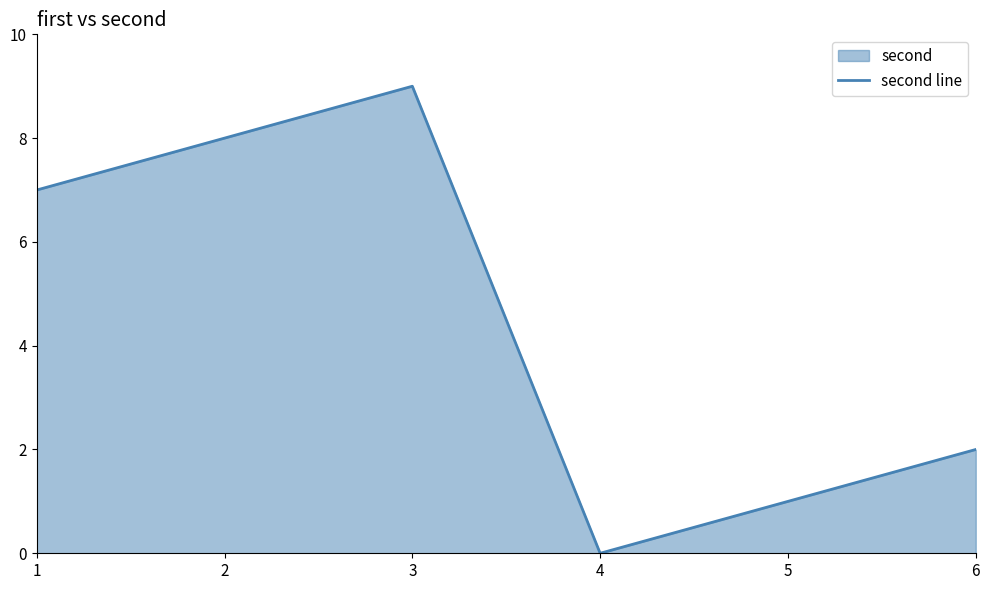

Rank the categories by value from lowest to highest.

4, 5, 6, 1, 2, 3